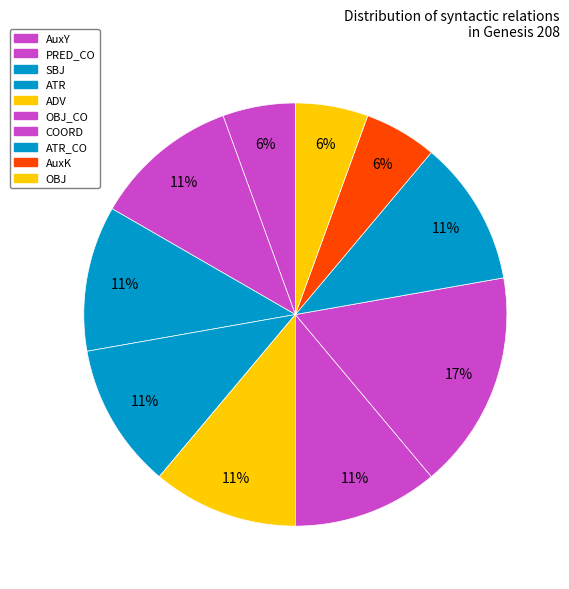

How many slices are in this pie chart?

10